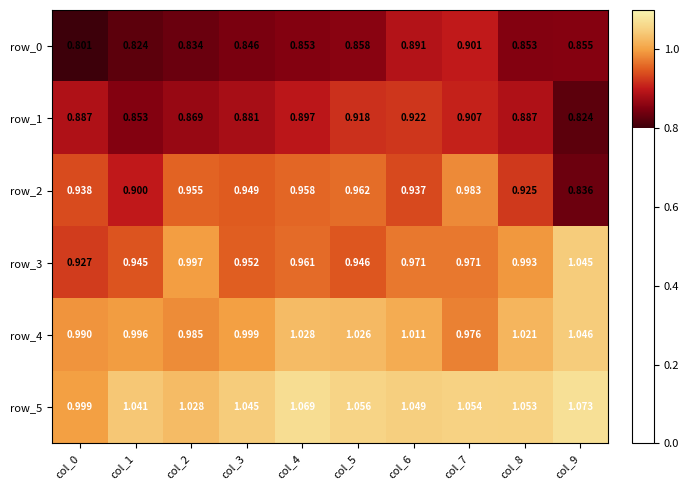

Rank the categories by row_5 value from lowest to highest.

col_0, col_2, col_1, col_3, col_6, col_8, col_7, col_5, col_4, col_9